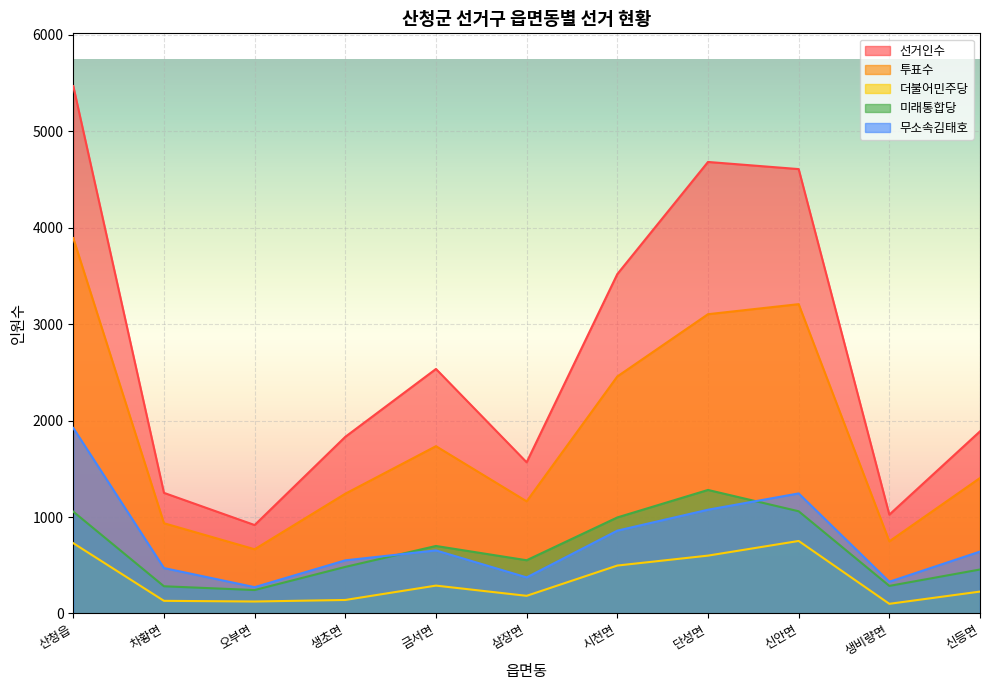

True or false: 무소속김태호 and 더불어민주당 cross at least once.

False